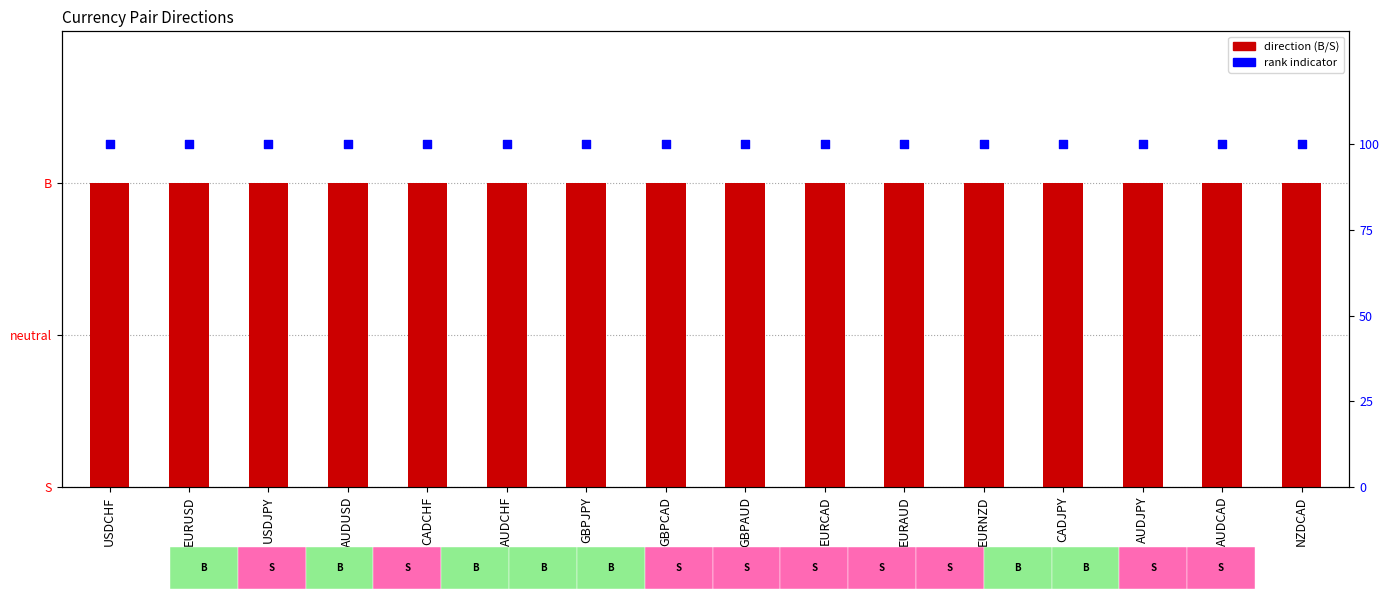

At which category is the sum across all series the highest?

USDCHF